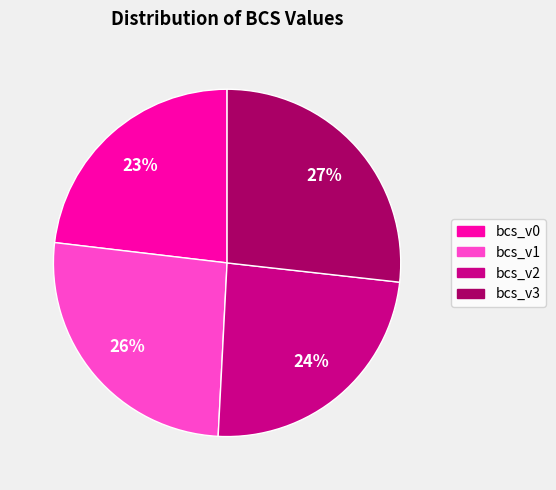

How many segments does this pie chart have?

4